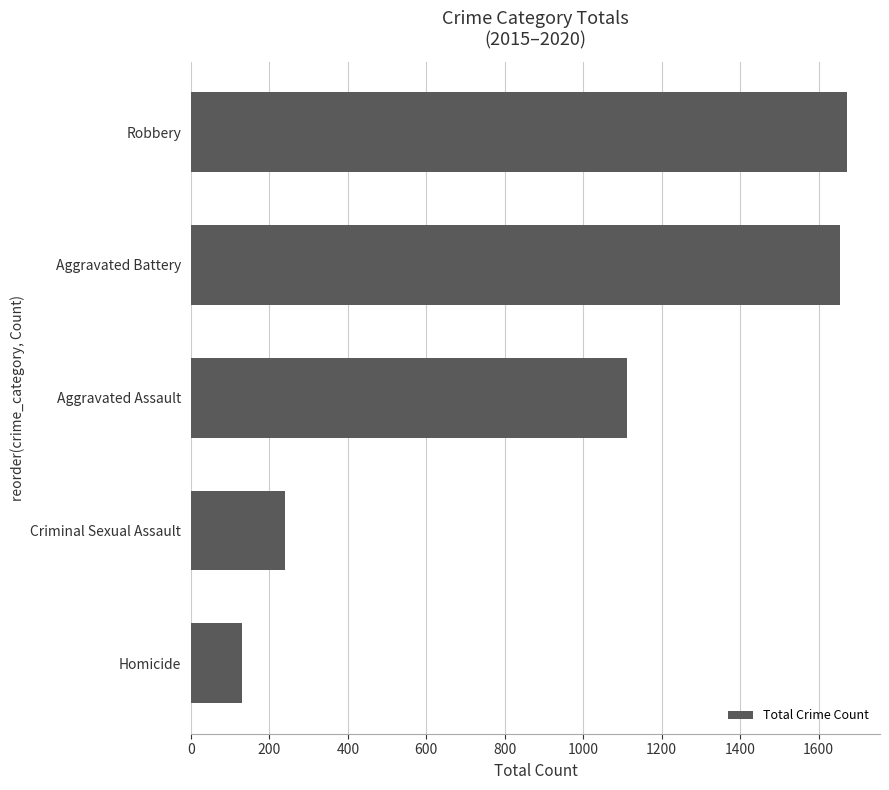

List the labels in order of value, largest first.

Robbery, Aggravated Battery, Aggravated Assault, Criminal Sexual Assault, Homicide